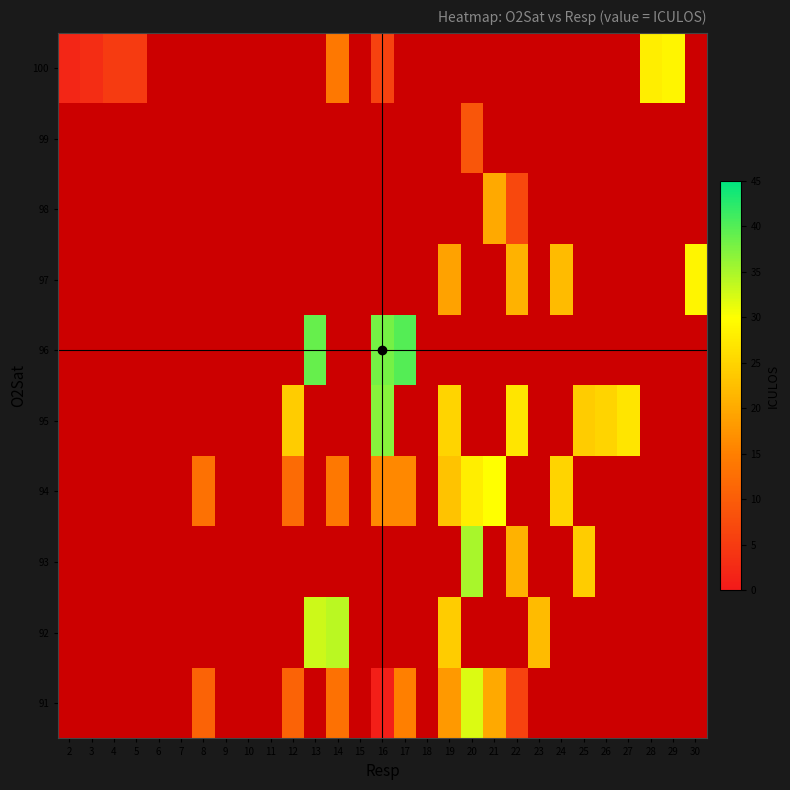

How many values in the 96 series exceed 38?

2